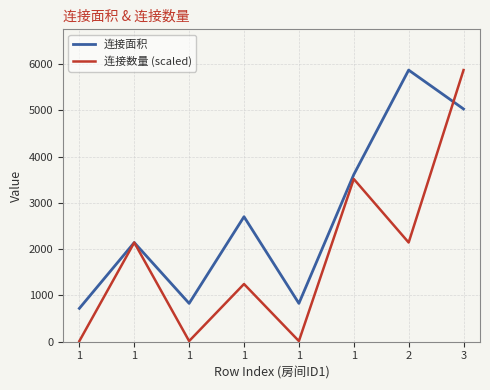

Does the chart display data point markers on the line(s)?

No